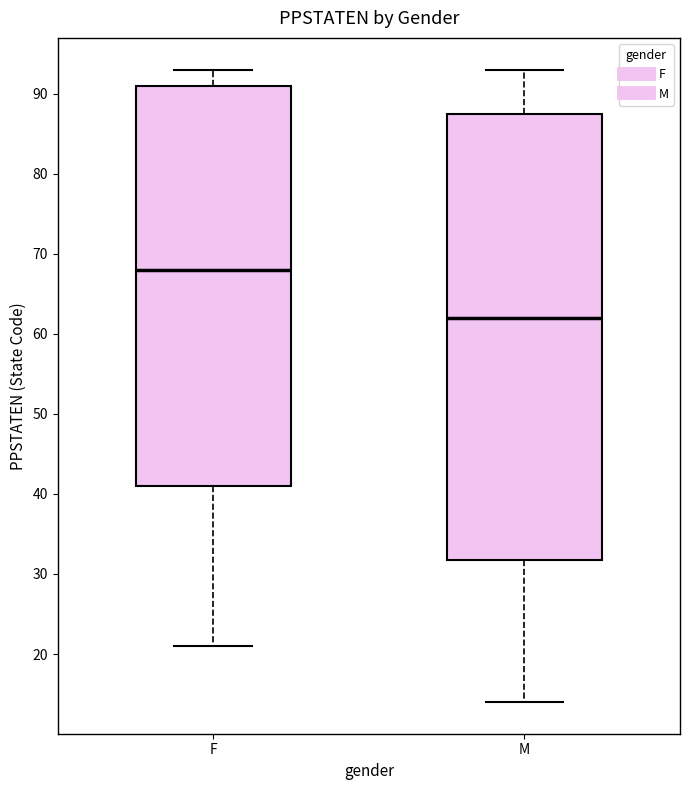

Which box's median line is the lowest?

M